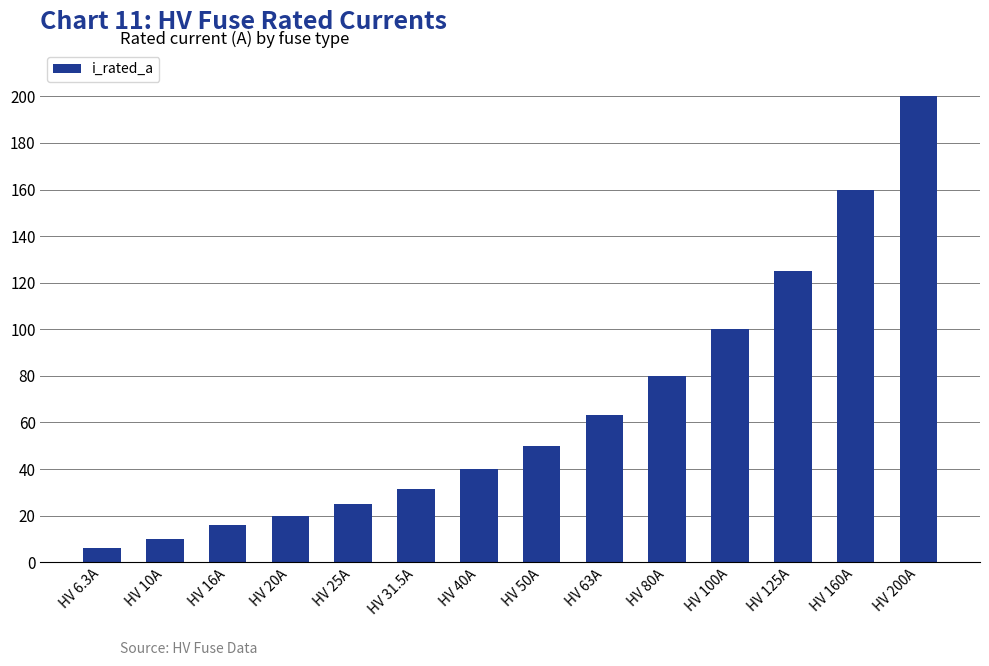

Are the bars grouped side by side (vs. stacked)?

No